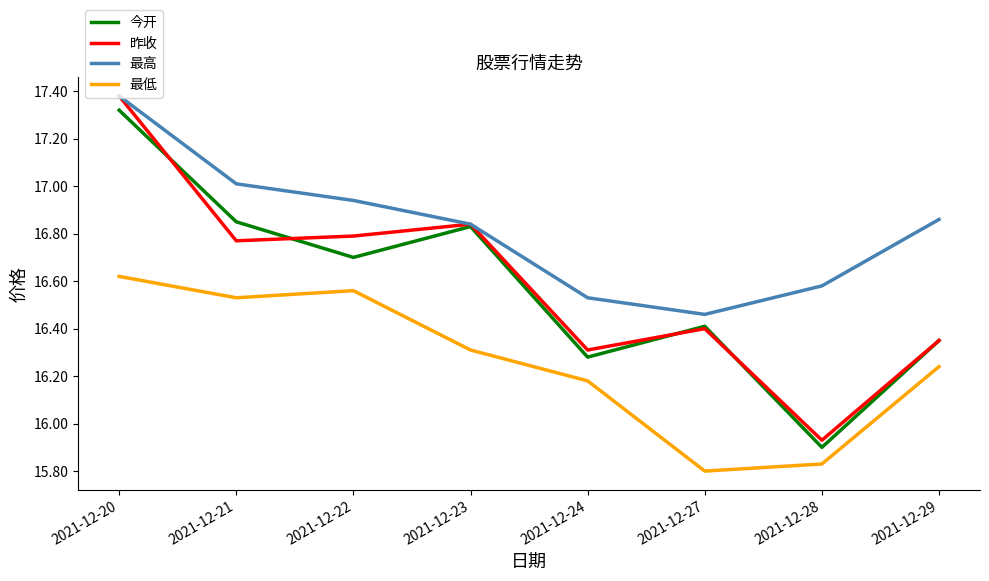

Which category has the highest value in the 今开 series?

2021-12-20